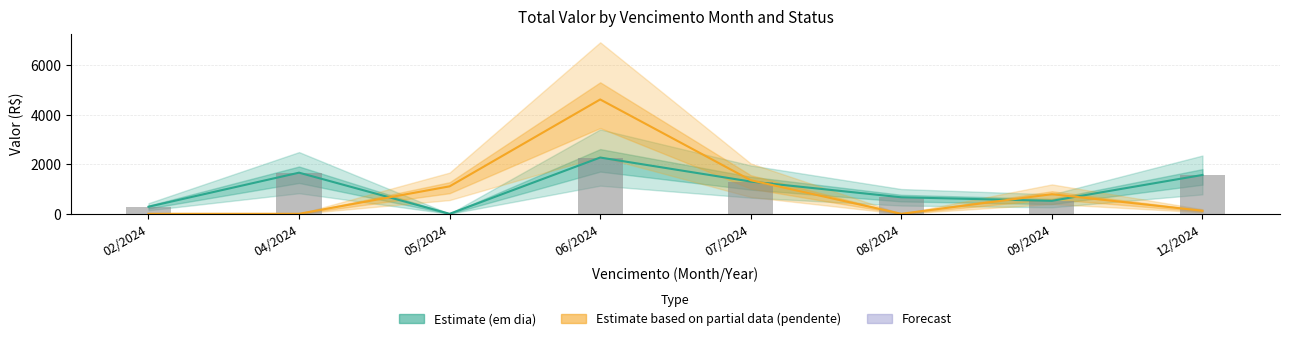

At which label does Estimate (em dia) first exceed 1301?

04/2024